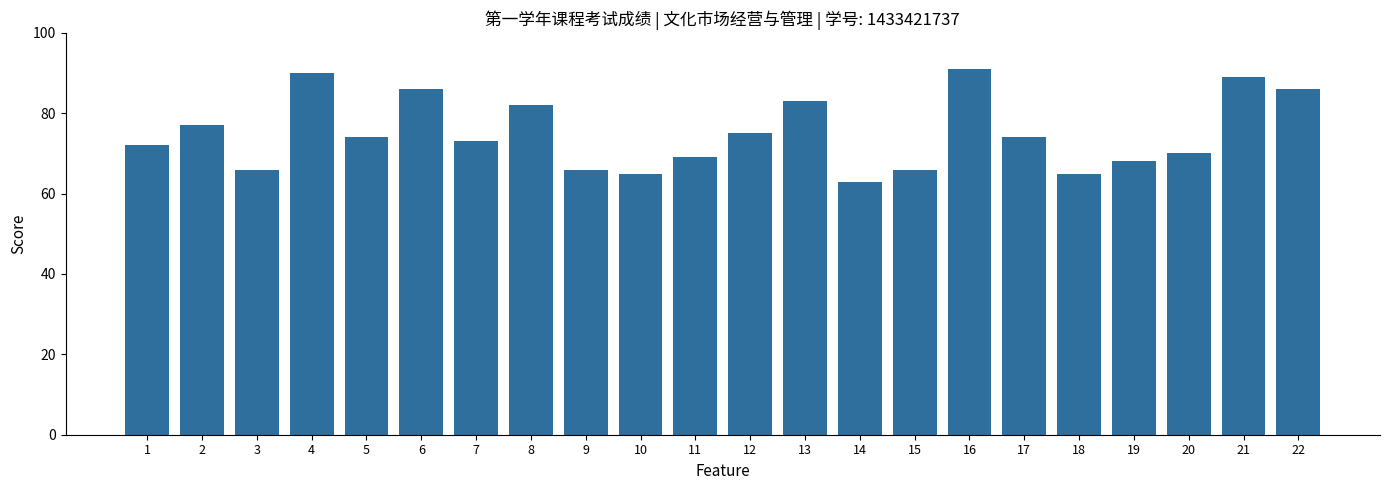

What is the greatest value displayed?

91